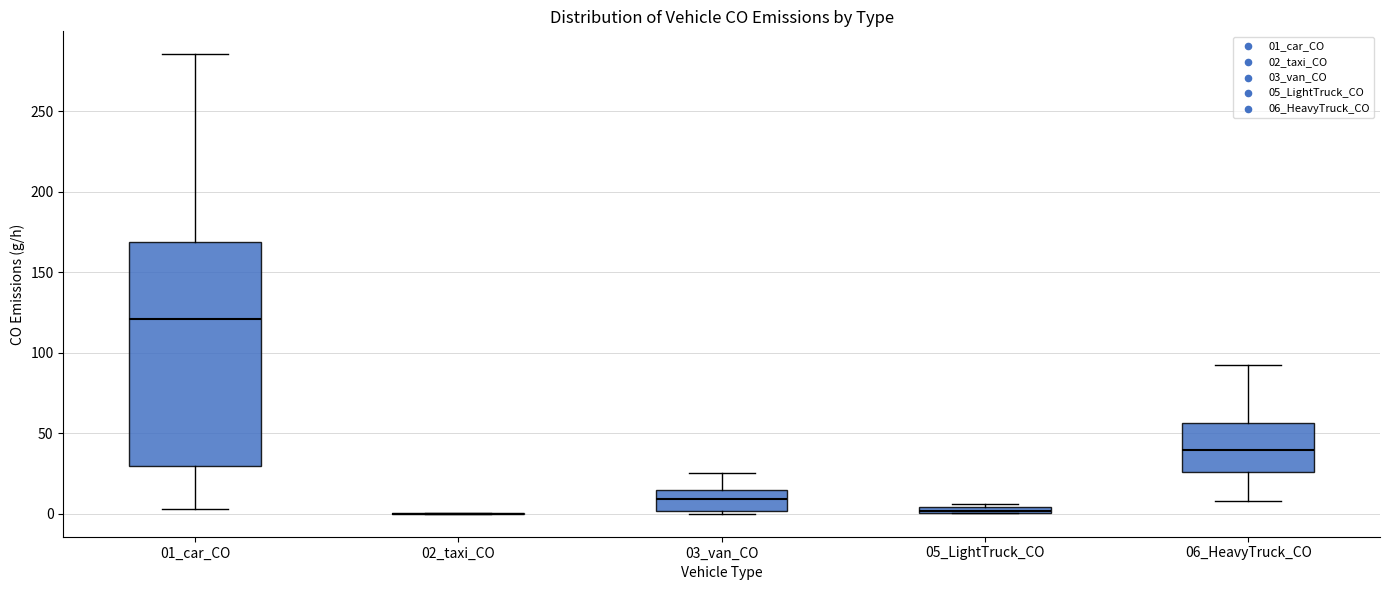

Comparing the boxes themselves (not the whiskers), which one is the tallest?

01_car_CO